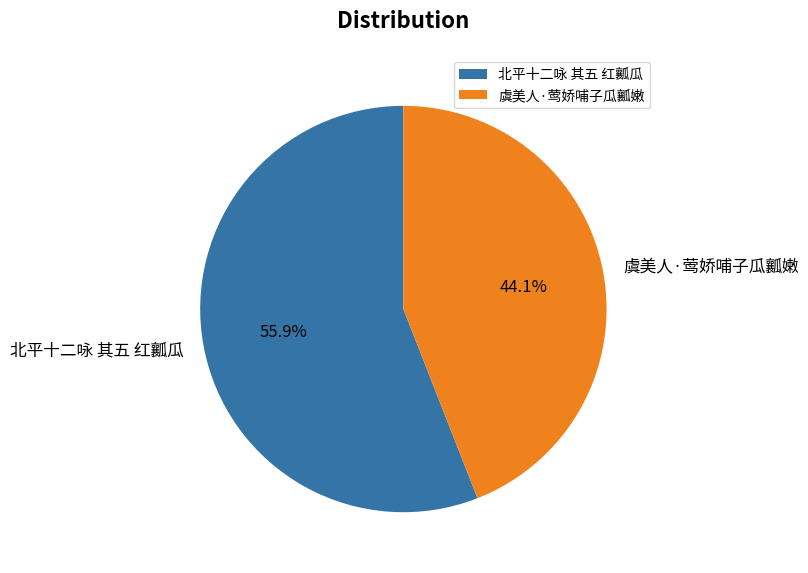

How many segments does this pie chart have?

2